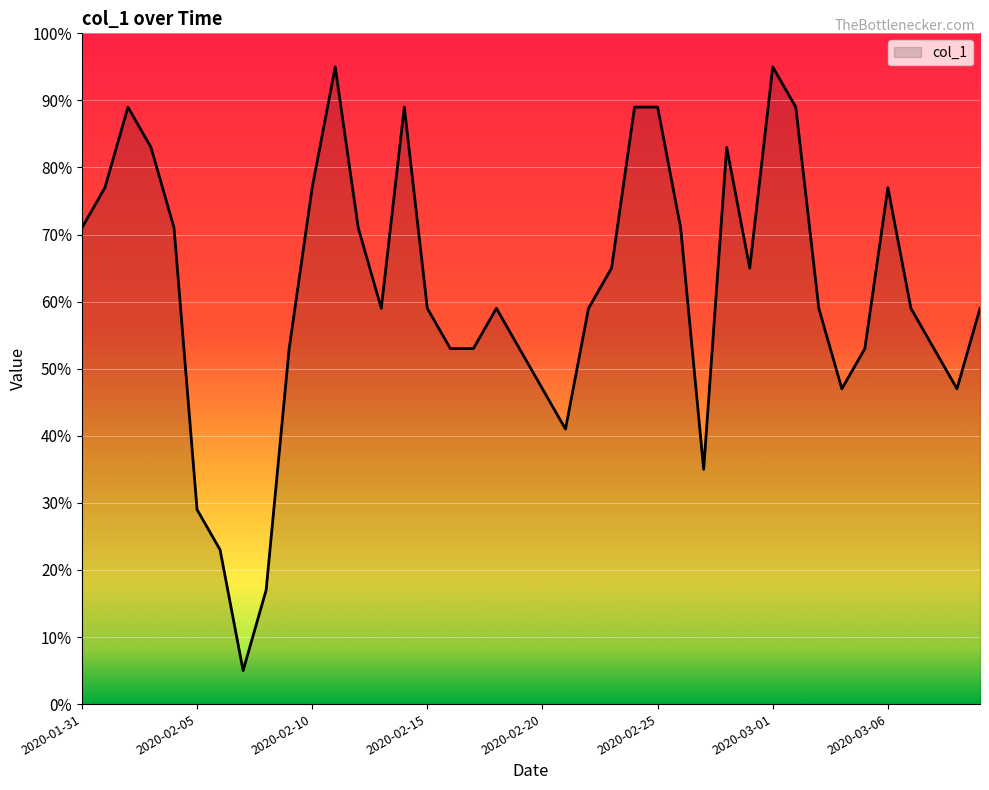

How many lines are shown in the chart?

1